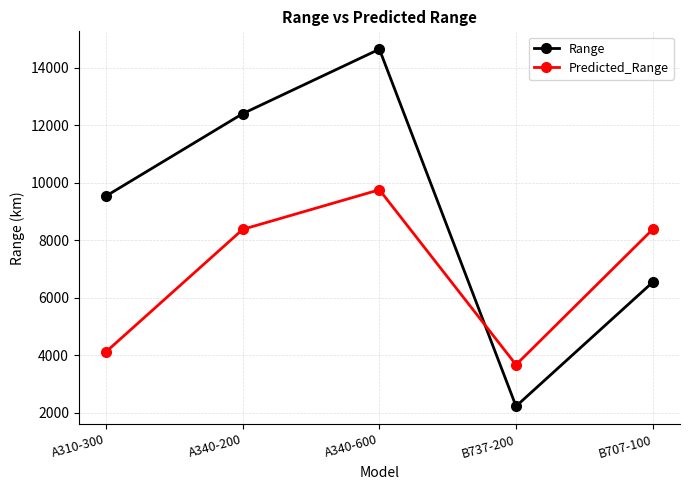

How many lines are shown in the chart?

2